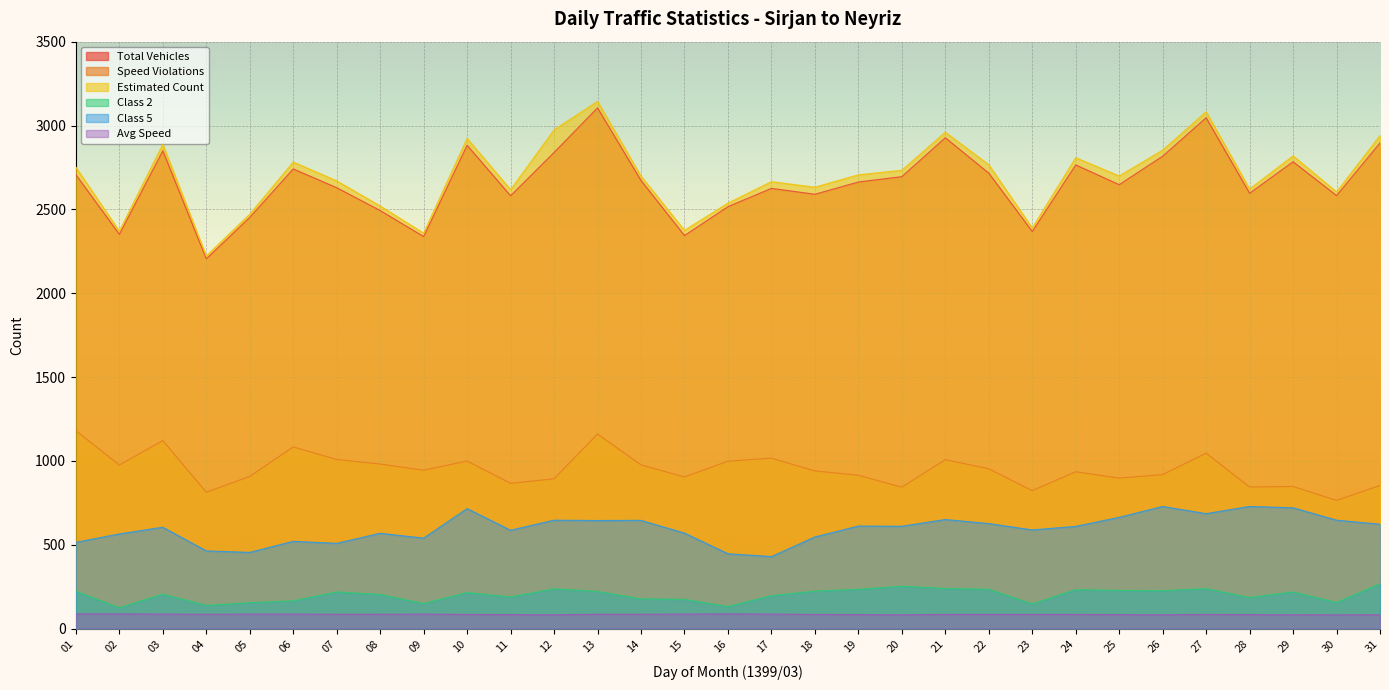

At which category does Class 5 reach its first local valley?

05